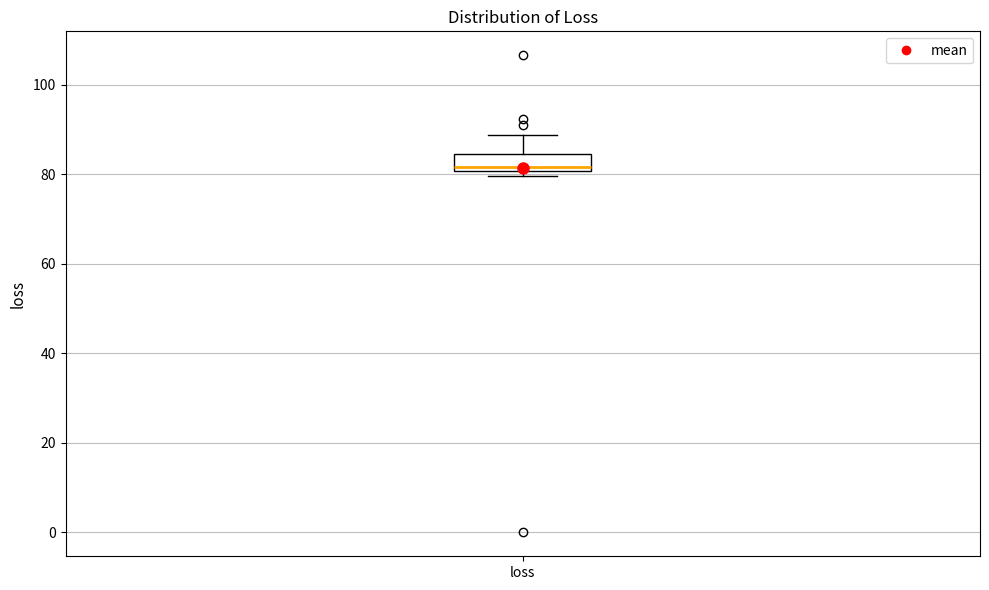

Read this box plot against the y-axis: the position of the median line, the range covered by the box, and the ends of both whiskers. The values are not printed on the chart, so give them approximately, as read against the axis.

median 82, box 80 to 84, whiskers 80 (just below the box's lower edge) to 88